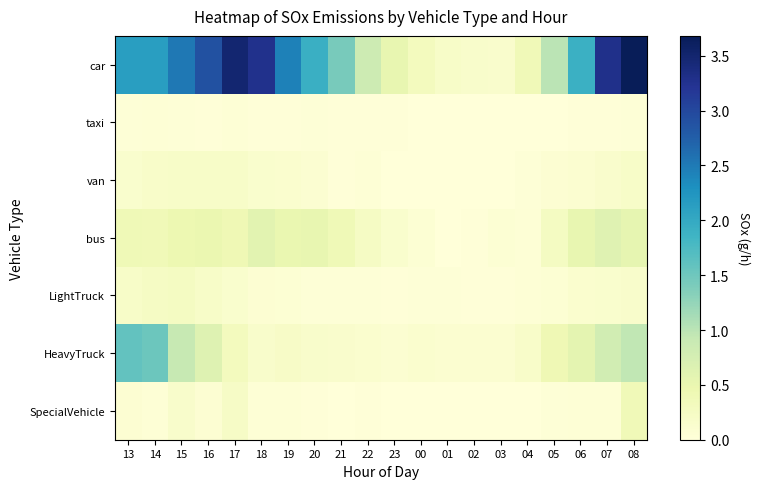

At how many categories does at least one series exceed 1?

12